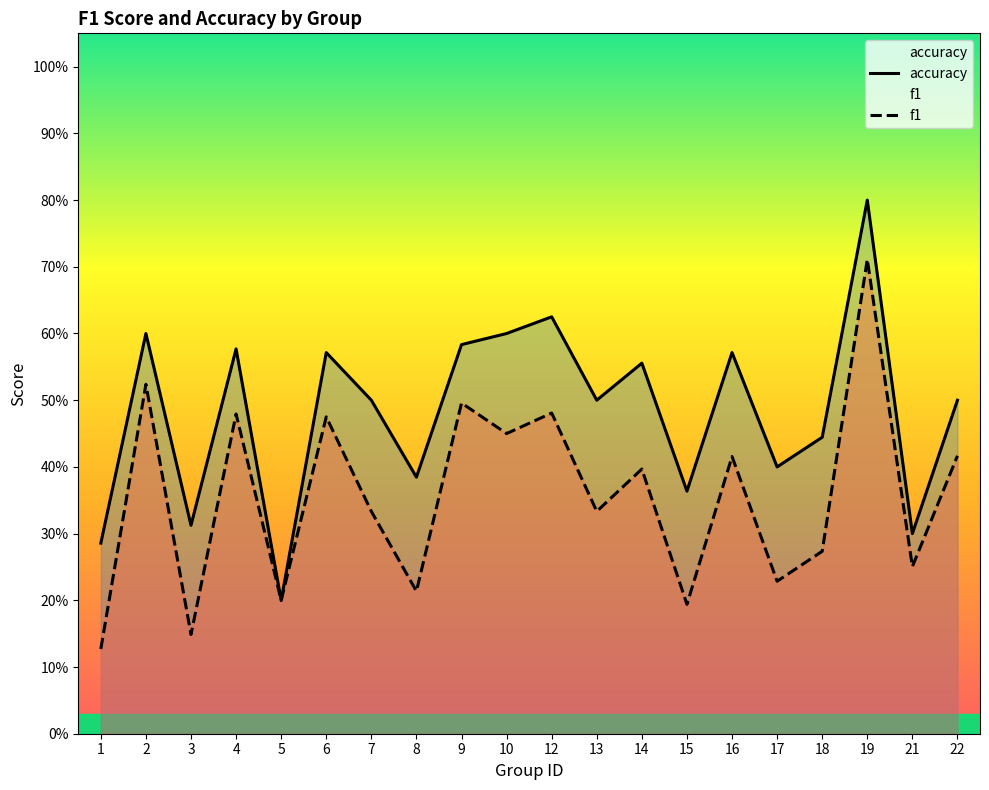

At how many categories does at least one series exceed 0?

20